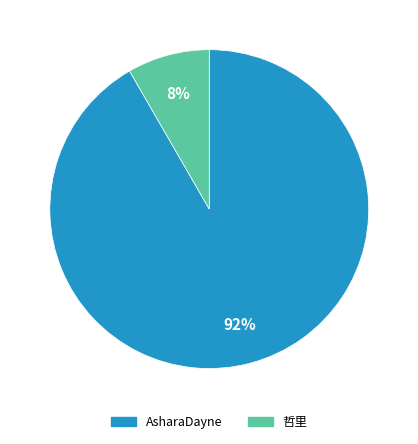

Count the number of slices in the pie.

2